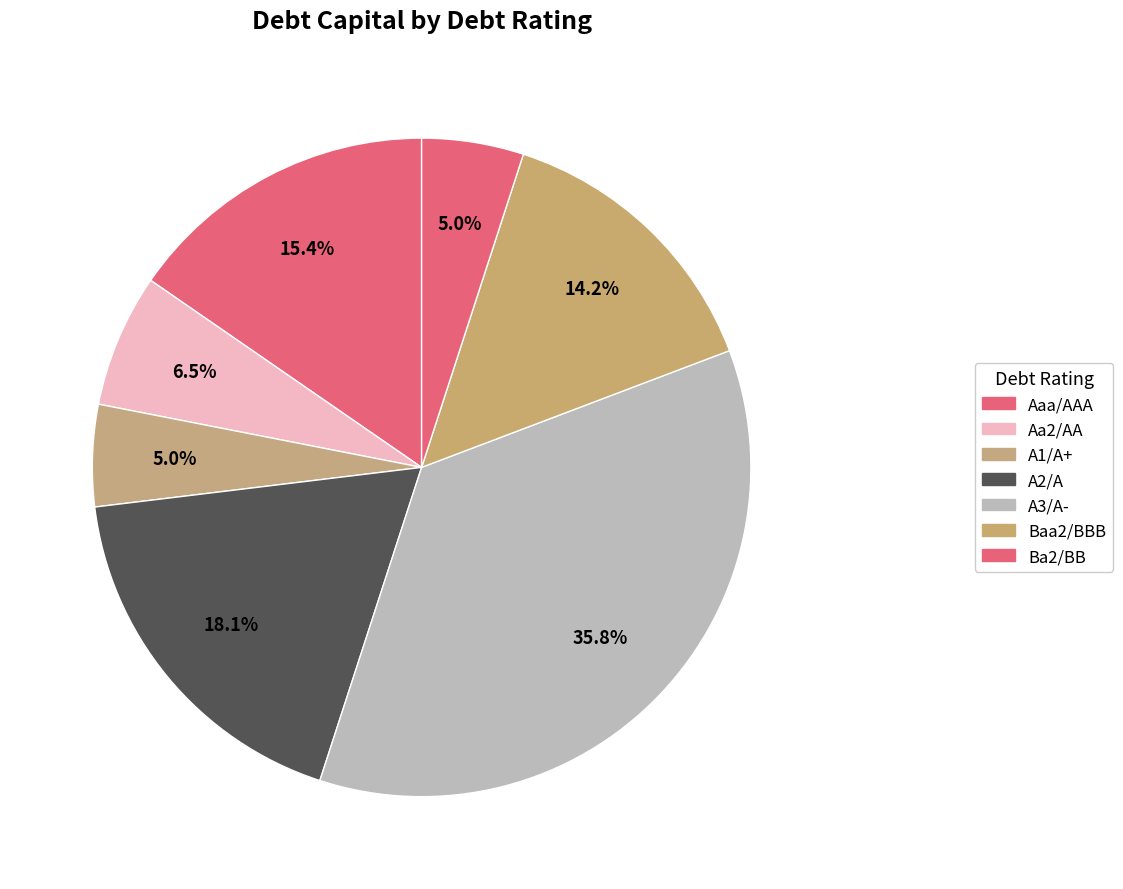

Is it true that A1/A+ is 1% of the pie?

False